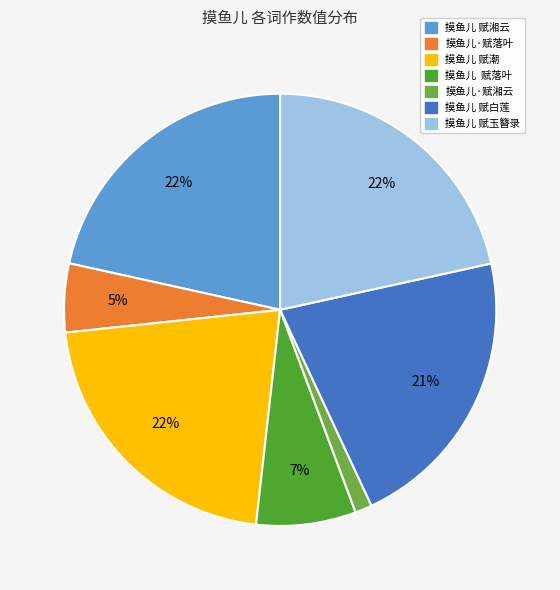

To the nearest percent, what is the average slice percentage?

14%